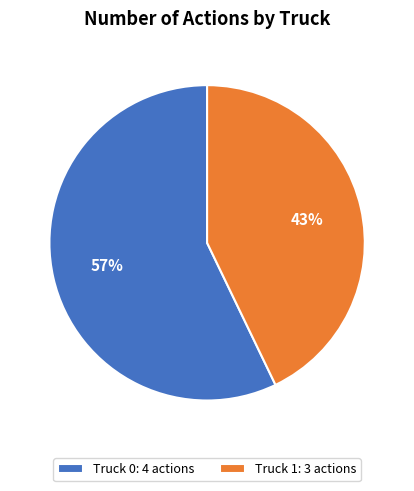

To the nearest percent, what percentage of the pie is Truck 0?

57%